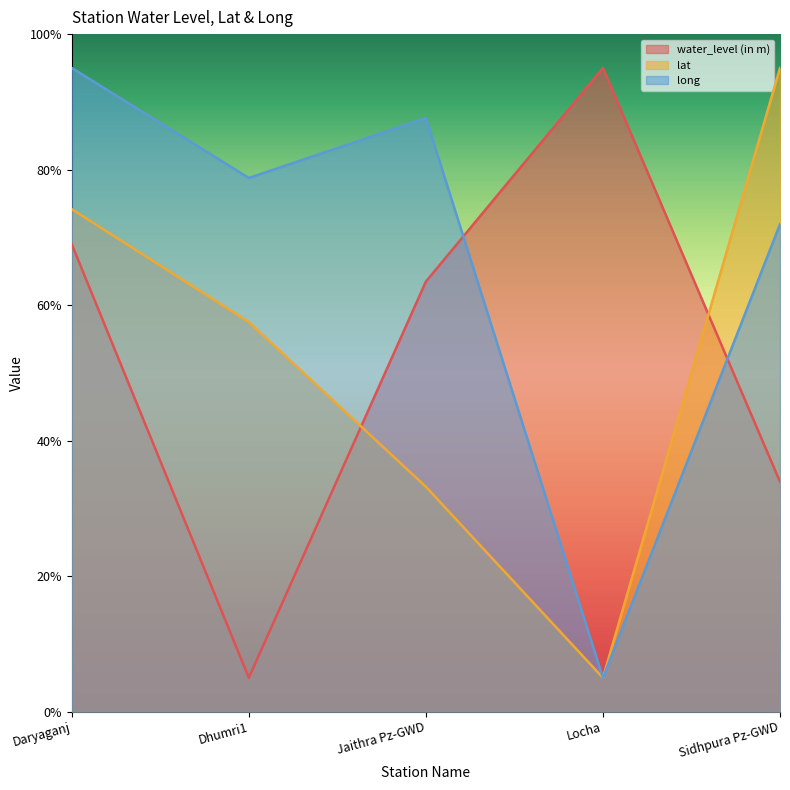

How many lines are shown in the chart?

3